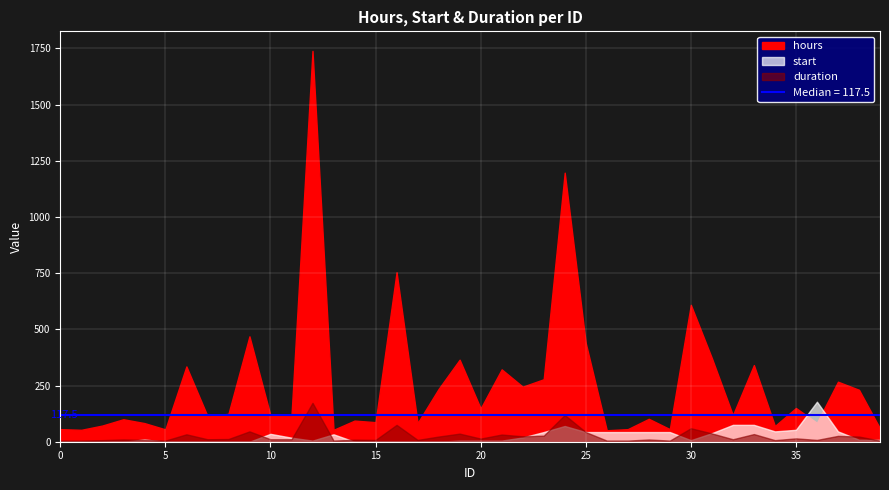

Reading left to right, transcribe all the data shown in this chart.

hours: 0=56	1=53	2=72	3=100	4=83	5=55	6=335	7=115	8=124	9=469	10=117	11=116	12=1739	13=53	14=94	15=87	16=754	17=83	18=235	19=365	20=148	21=322	22=245	23=278	24=1197	25=439	26=51	27=56	28=102	29=56	30=609	31=372	32=118	33=341	34=70	35=150	36=84	37=267	38=231	39=59
start: 0=0	1=0	2=0	3=0	4=10	5=0	6=0	7=0	8=0	9=0	10=35	11=18	12=5	13=33	14=0	15=0	16=0	17=0	18=0	19=5	20=5	21=5	22=19	23=43	24=70	25=43	26=43	27=43	28=43	29=43	30=7	31=38	32=75	33=75	34=46	35=53	36=178	37=46	38=9	39=8
duration: 0=5	1=5	2=7	3=10	4=8	5=5	6=33	7=11	8=12	9=46	10=11	11=11	12=173	13=5	14=9	15=8	16=75	17=8	18=23	19=36	20=14	21=32	22=24	23=27	24=119	25=43	26=5	27=5	28=10	29=5	30=60	31=37	32=11	33=34	34=7	35=15	36=8	37=26	38=23	39=5